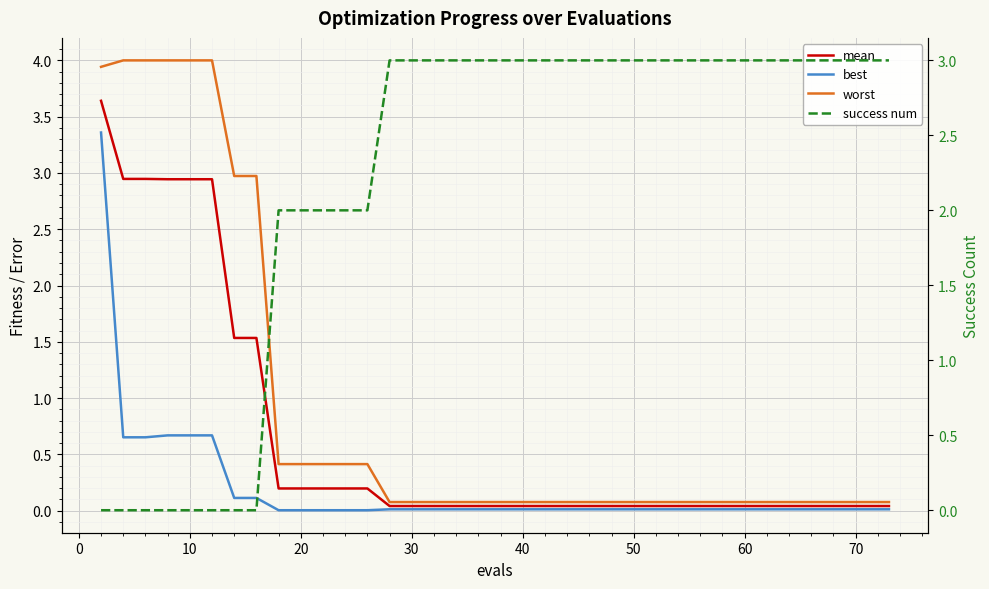

Which series ends up on top after the final intersection of worst and success num?

success num